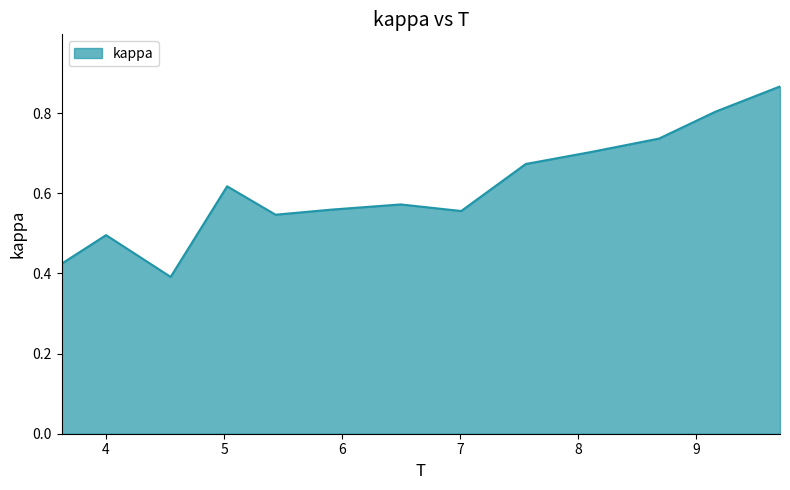

How many lines are shown in the chart?

1